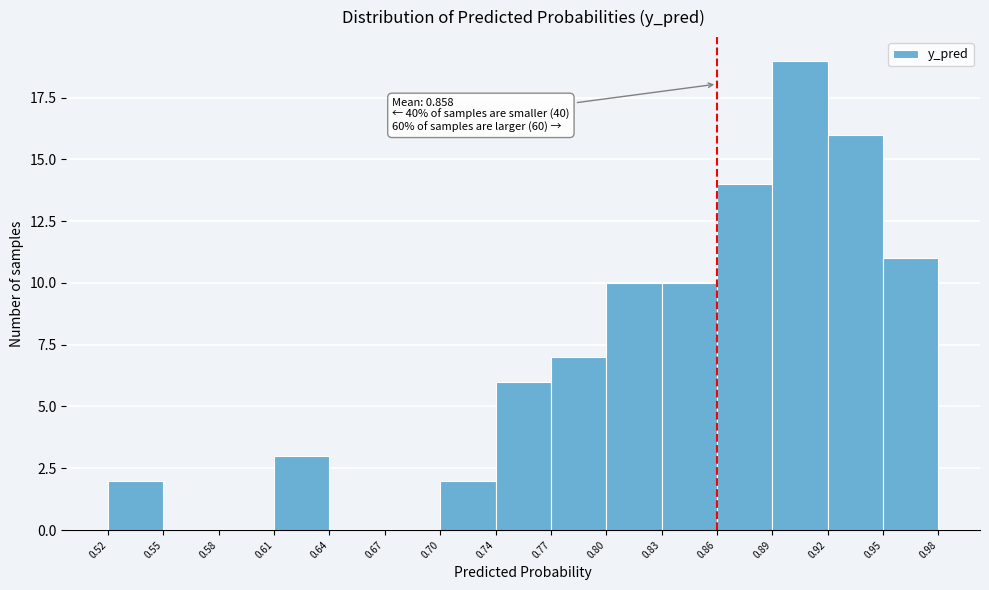

Which range on the x-axis has the tallest bar?

0.89 to 0.92